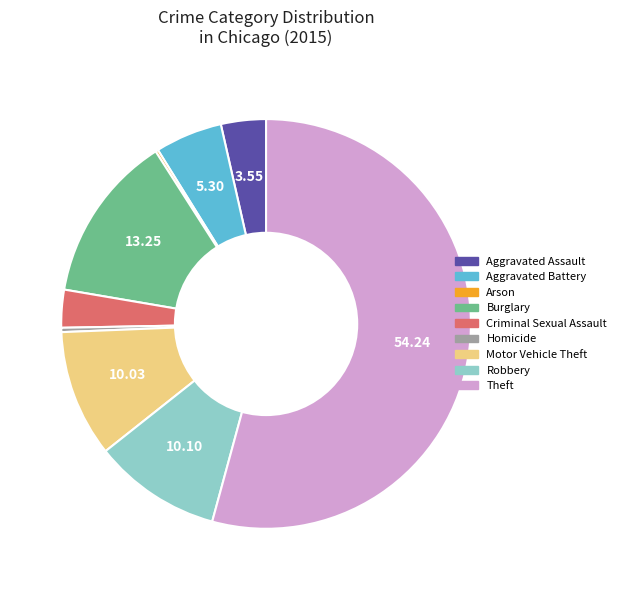

Which category has the biggest portion of the pie?

Theft